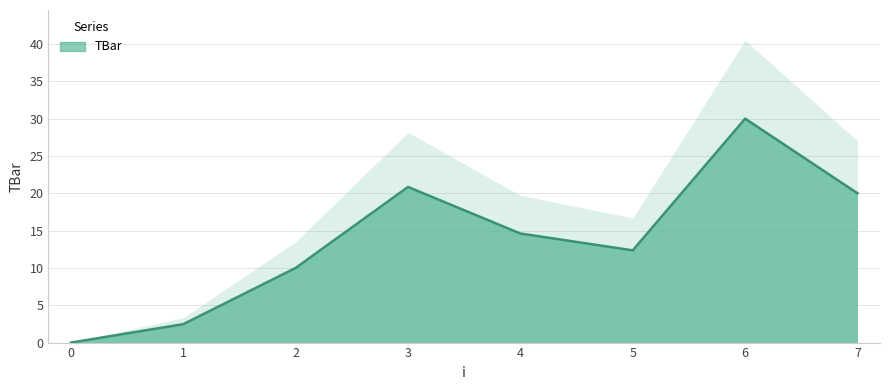

At which category does the chart reach its peak across all series?

6